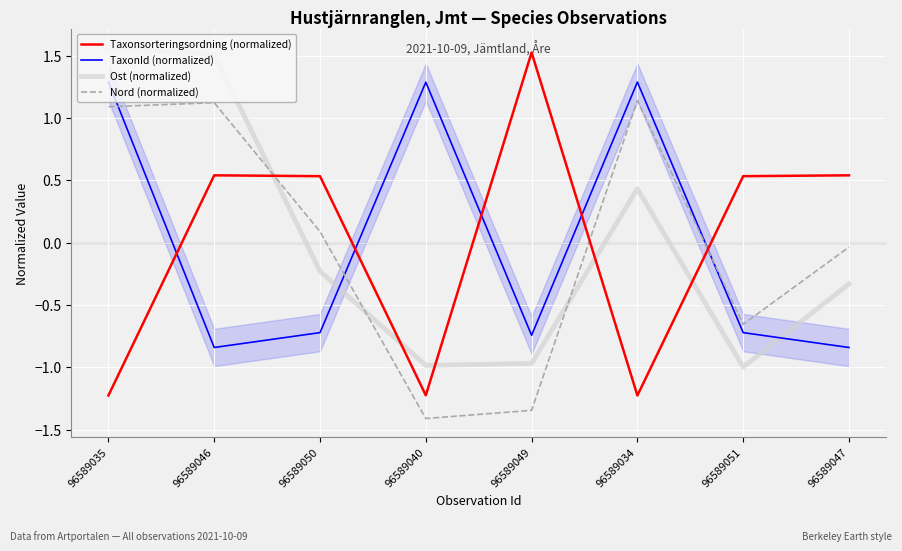

Which series ends up on top after the final intersection of Taxonsorteringsordning (normalized) and Ost (normalized)?

Taxonsorteringsordning (normalized)